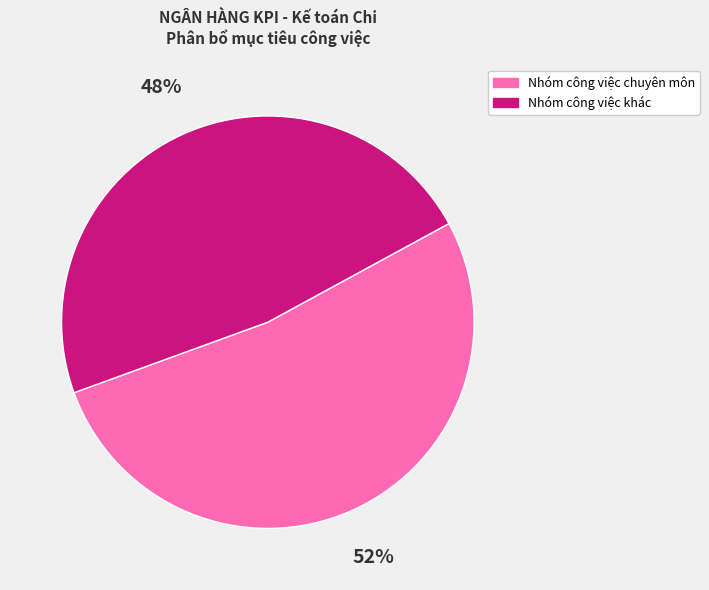

How many slices are in this pie chart?

2